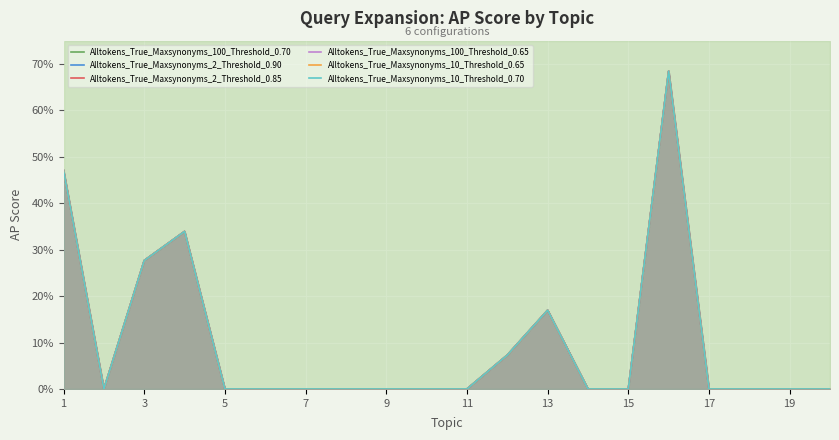

Rank the series by their maximum value, from highest to lowest.

Alltokens_True_Maxsynonyms_100_Threshold_0.70, Alltokens_True_Maxsynonyms_2_Threshold_0.90, Alltokens_True_Maxsynonyms_2_Threshold_0.85, Alltokens_True_Maxsynonyms_100_Threshold_0.65, Alltokens_True_Maxsynonyms_10_Threshold_0.65, Alltokens_True_Maxsynonyms_10_Threshold_0.70